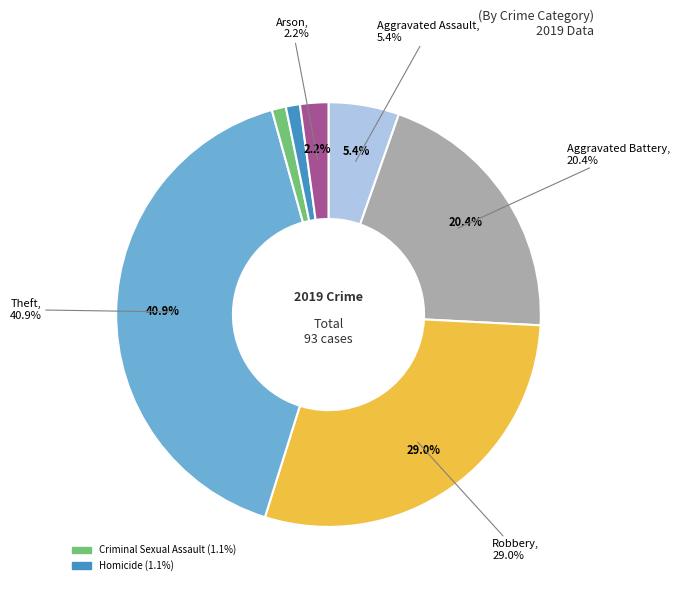

True or false: Burglary accounts for 0% of the total.

True